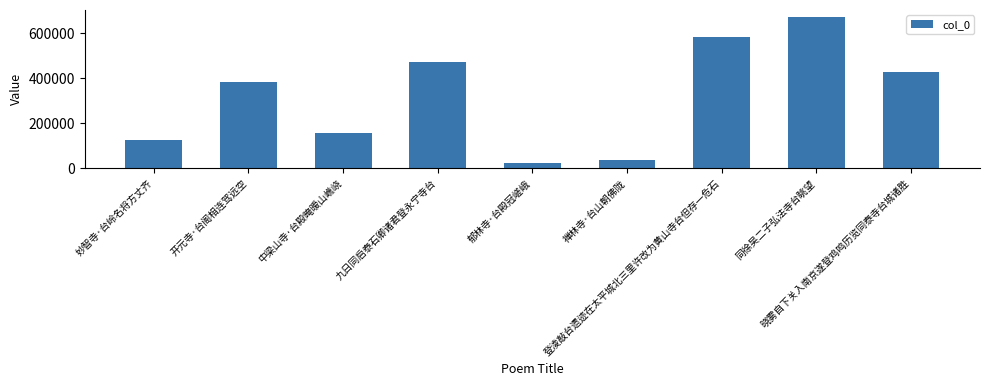

Are the bars grouped side by side (vs. stacked)?

No